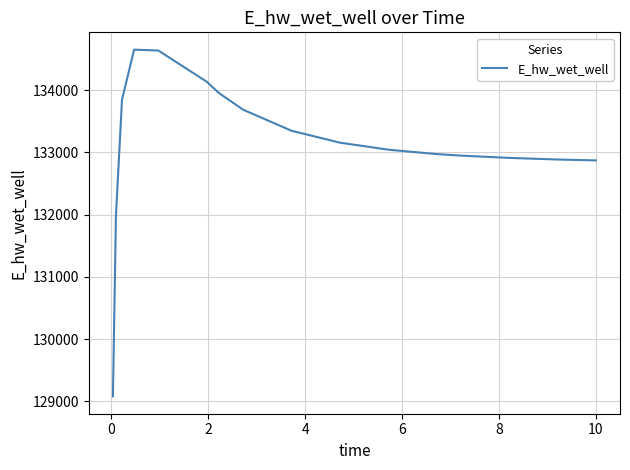

What is the maximum value shown in the chart?

134652.6